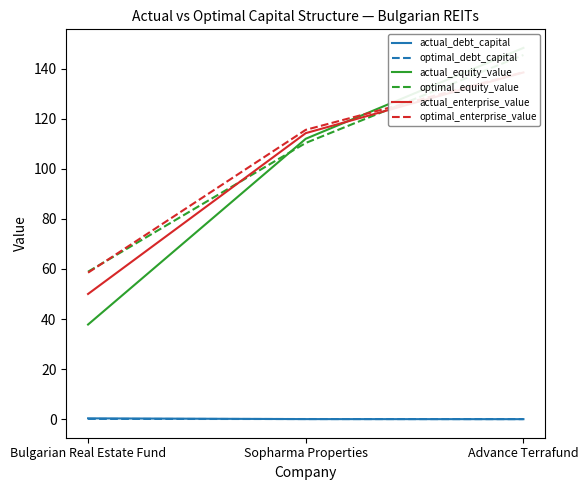

At which category is the sum across all series the highest?

Advance Terrafund